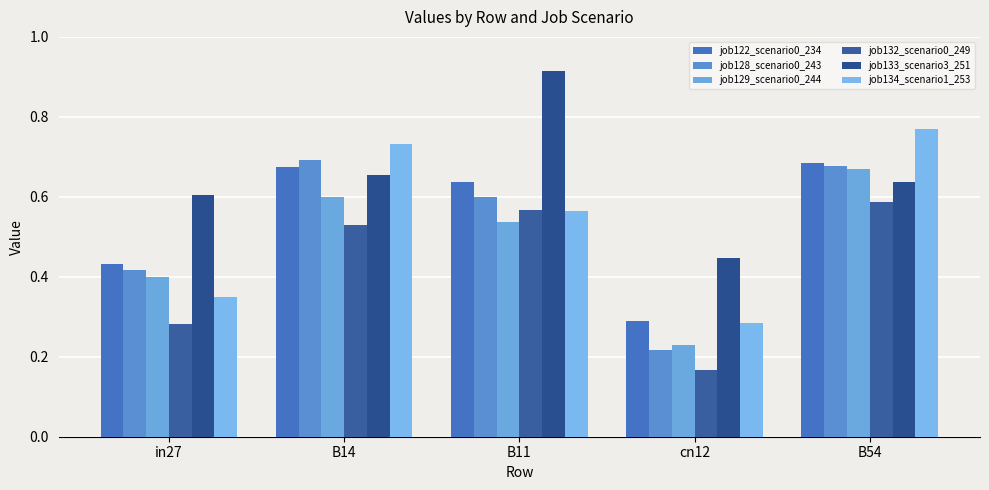

Which label corresponds to the largest value in the chart?

B11